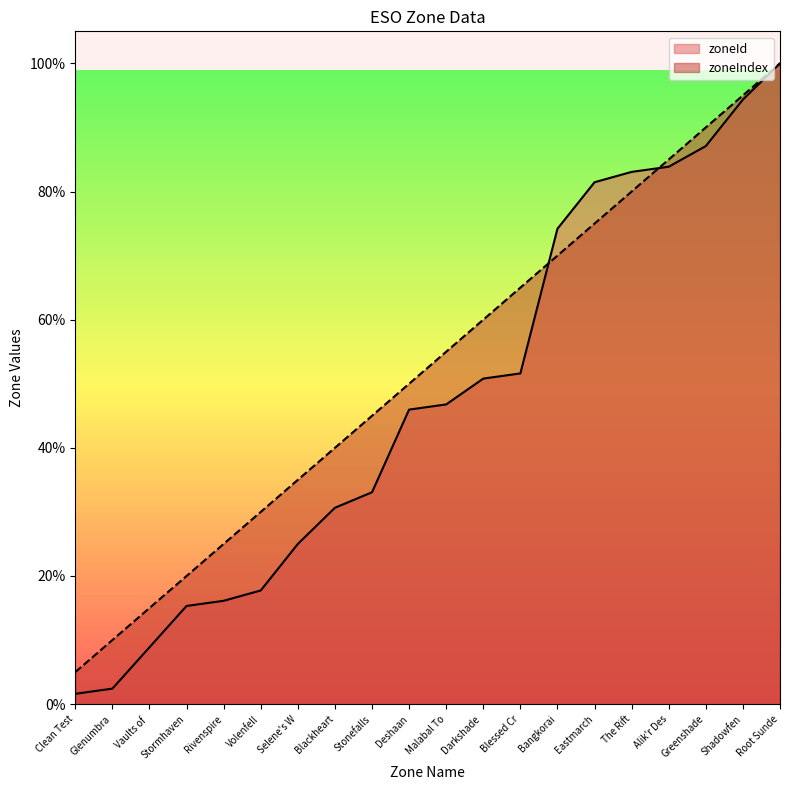

True or false: zoneIndex has more than 2 points higher than both neighbors.

False